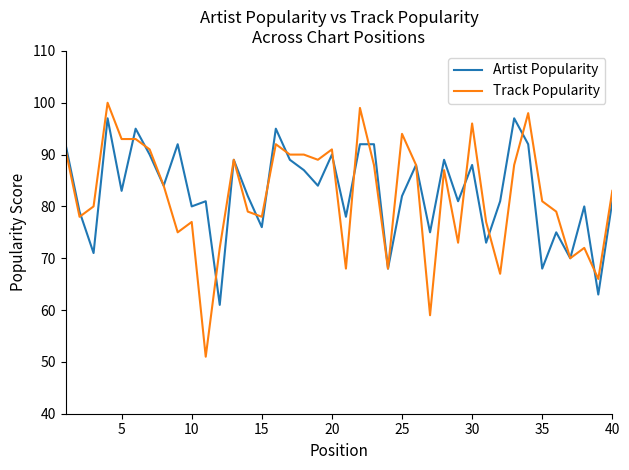

Which series has the largest range (max minus min)?

Track Popularity